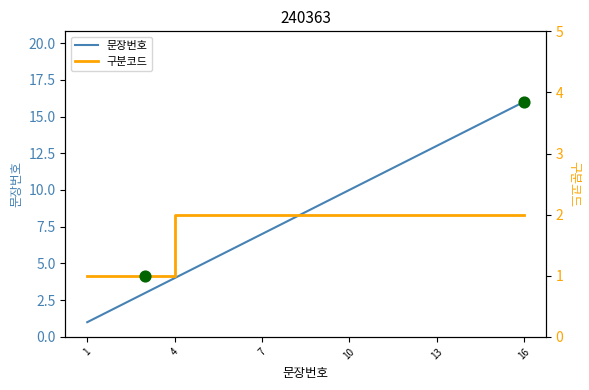

What are all the series names shown in the legend?

문장번호, 구분코드